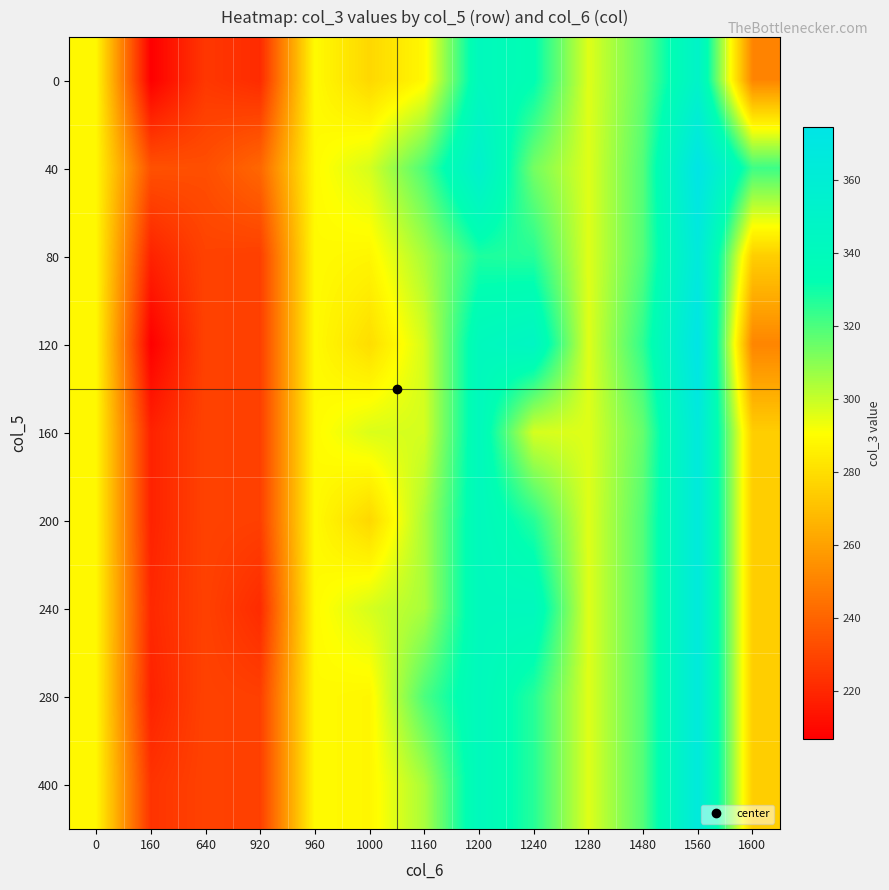

Reading left to right, list all the values displayed in this chart.

0: 0=288.1	160=206.8	640=225.1	920=221.1	960=289.1	1000=277.6	1160=288.4	1200=340.8	1240=333.2	1280=295.9	1480=316.0	1560=350.0	1600=250.6
40: 0=288.1	160=233.5	640=232.8	920=240.9	960=289.1	1000=297.4	1160=320.0	1200=354.1	1240=313.4	1280=295.9	1480=318.9	1560=374.4	1600=322.4
80: 0=288.1	160=218.1	640=228.7	920=227.7	960=289.1	1000=287.7	1160=304.7	1200=327.6	1240=326.4	1280=295.9	1480=318.9	1560=366.2	1600=274.5
120: 0=288.1	160=206.8	640=228.7	920=227.7	960=289.1	1000=279.6	1160=297.6	1200=340.8	1240=345.9	1280=295.9	1480=324.8	1560=374.4	1600=250.6
160: 0=288.1	160=218.1	640=228.7	920=227.7	960=289.1	1000=296.6	1160=297.6	1200=340.8	1240=297.4	1280=295.9	1480=316.0	1560=366.2	1600=274.5
200: 0=288.1	160=218.1	640=228.7	920=227.7	960=289.1	1000=277.6	1160=304.7	1200=340.8	1240=326.4	1280=295.9	1480=318.9	1560=366.2	1600=274.5
240: 0=288.1	160=220.0	640=228.2	920=221.1	960=289.1	1000=297.4	1160=304.7	1200=340.8	1240=341.8	1280=295.9	1480=318.9	1560=366.2	1600=274.5
280: 0=288.1	160=218.1	640=228.7	920=227.7	960=289.1	1000=287.7	1160=320.0	1200=340.8	1240=326.4	1280=295.9	1480=318.9	1560=366.2	1600=274.5
400: 0=288.1	160=223.7	640=228.7	920=227.7	960=289.1	1000=287.7	1160=304.7	1200=340.8	1240=326.4	1280=295.9	1480=318.9	1560=366.2	1600=274.5